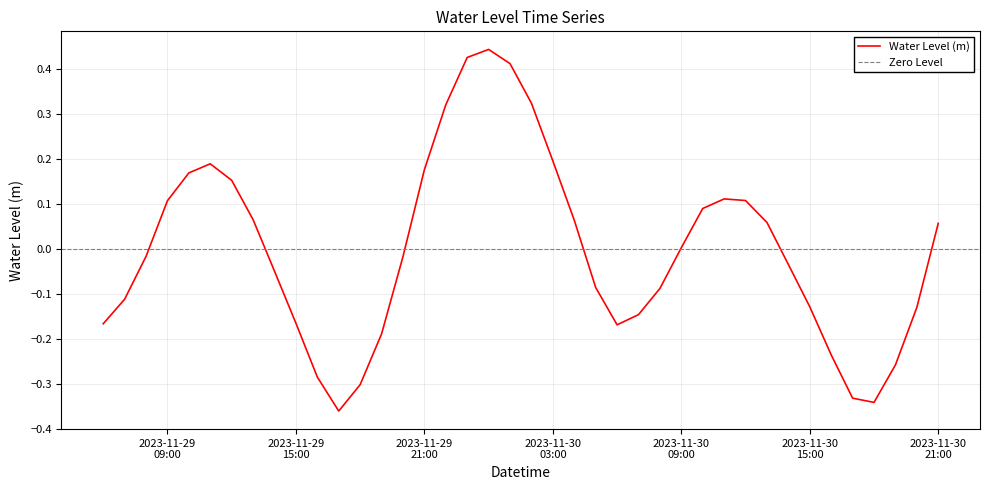

Does the chart display data point markers on the line(s)?

No